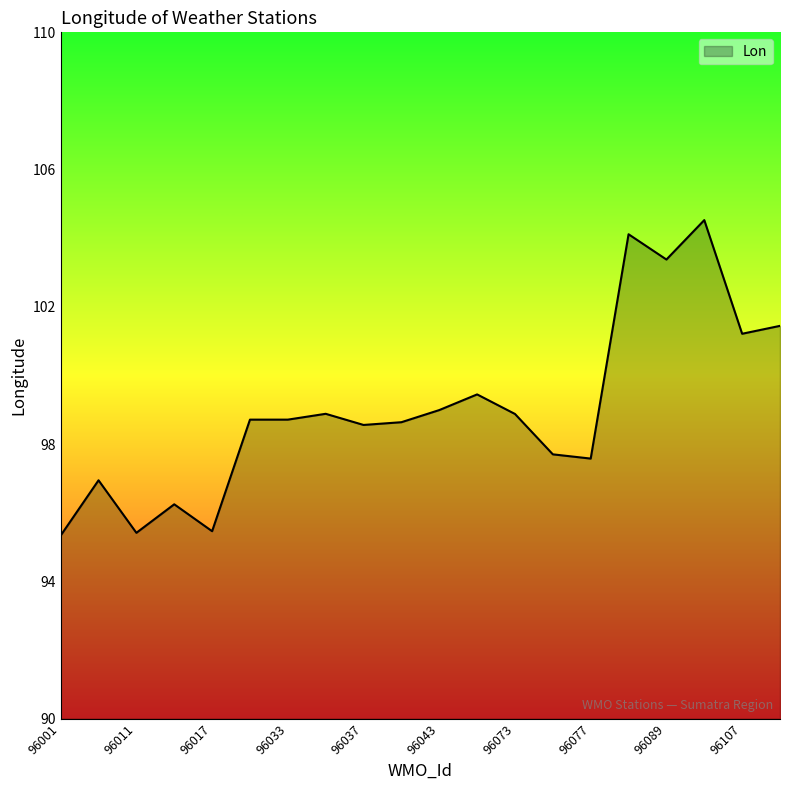

Does the chart have visible grid lines?

No